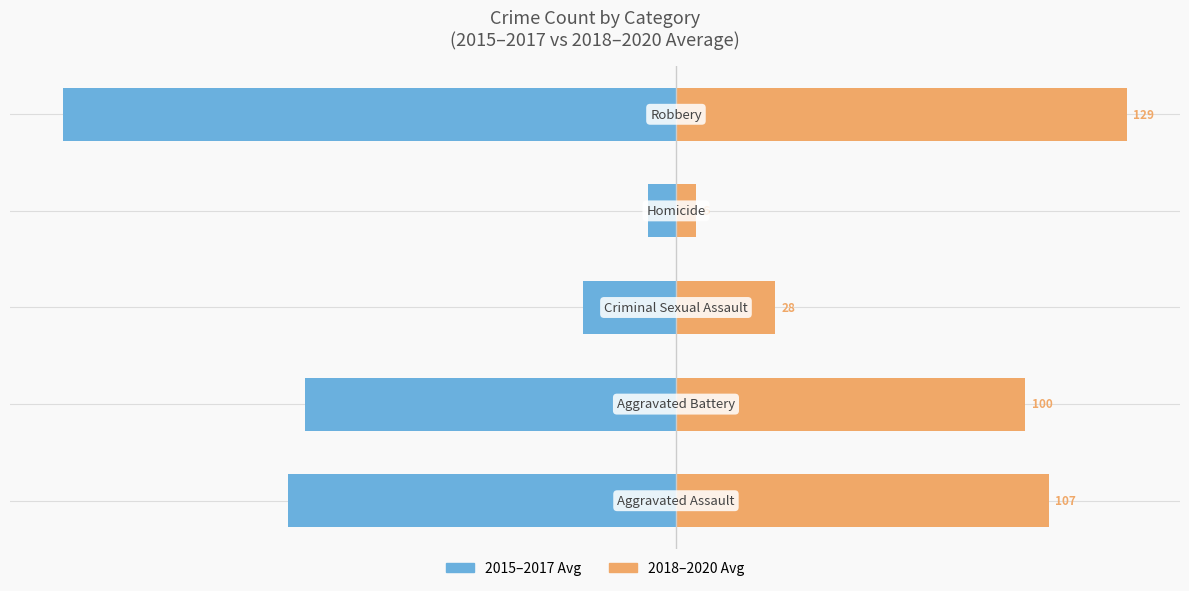

How many data points in 2018–2020 Avg are less than 57?

2